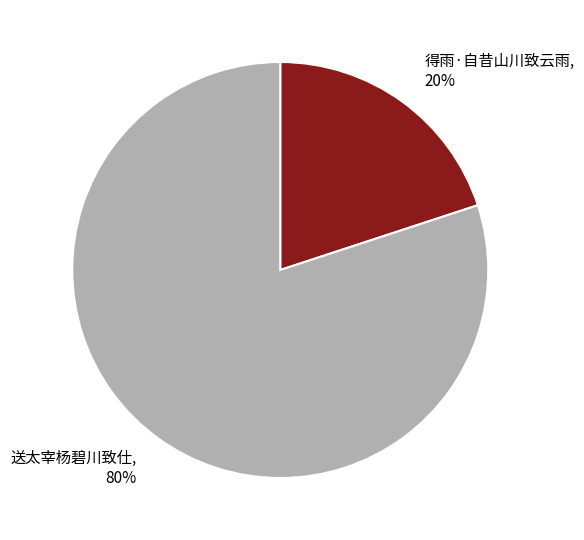

Do 送太宰杨碧川致仕 and 得雨·自昔山川致云雨 together represent more than half of the pie?

Yes